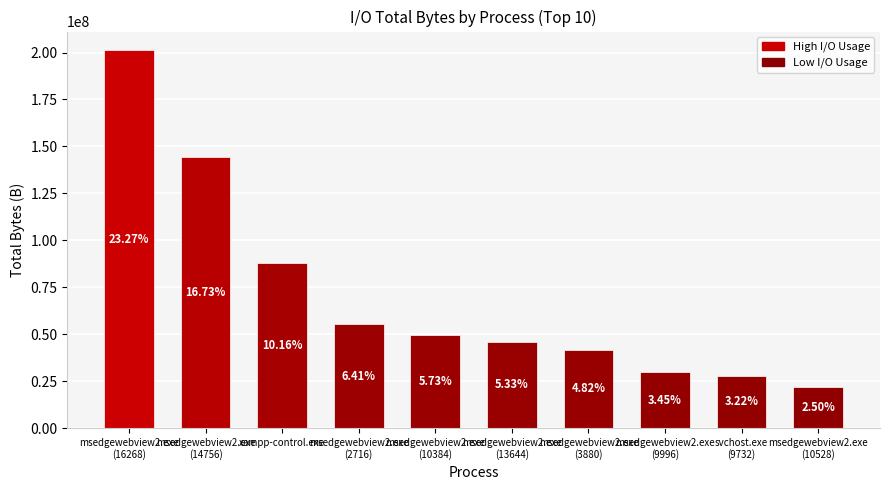

What is the greatest value displayed?

201128140